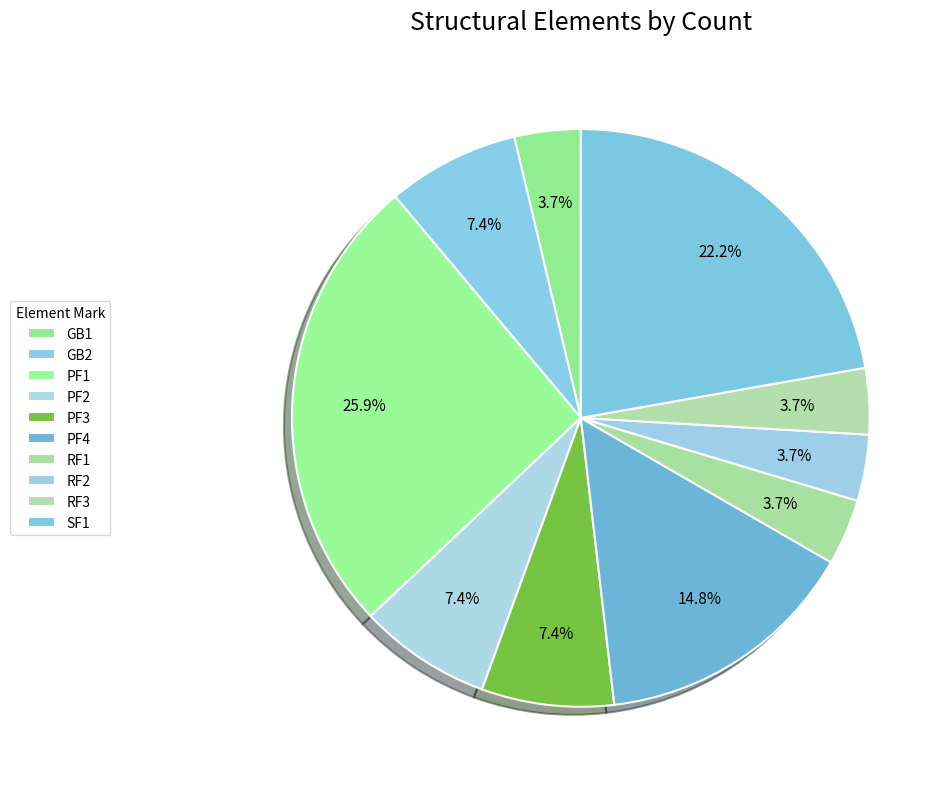

What is the largest slice in the pie chart?

PF1